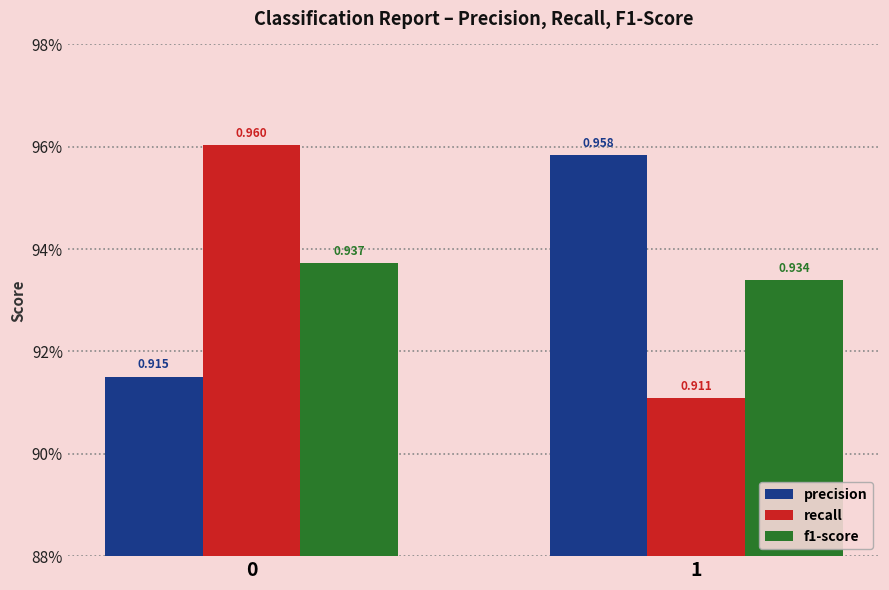

Are the bars horizontal?

No